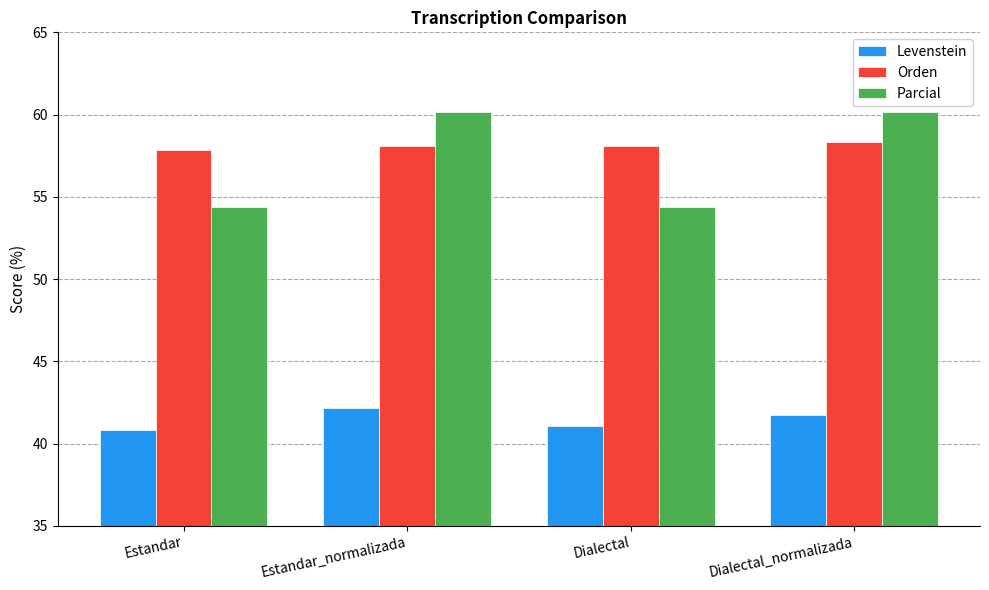

What are all the series names shown in the legend?

Levenstein, Orden, Parcial